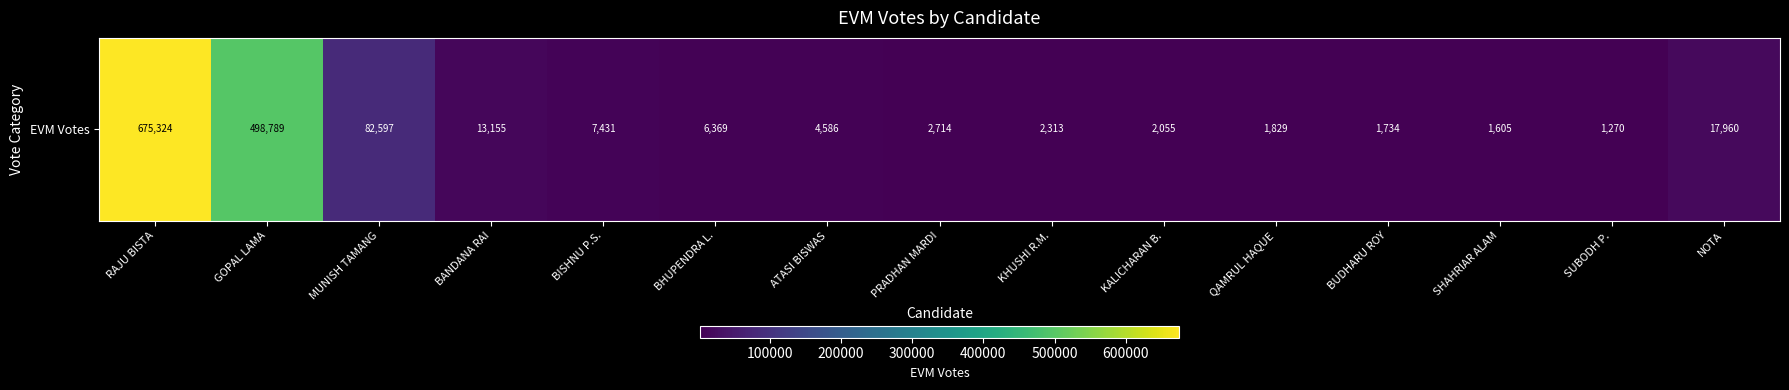

True or false: the data shows 1988 at SUBODH P..

False